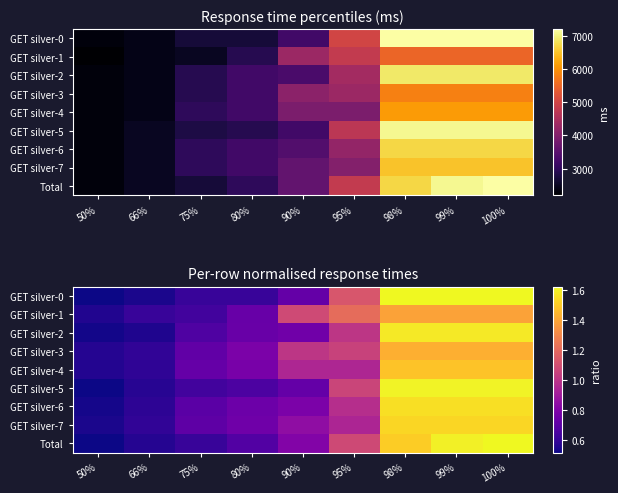

At which label is GET silver-0 closest to 1?

95%